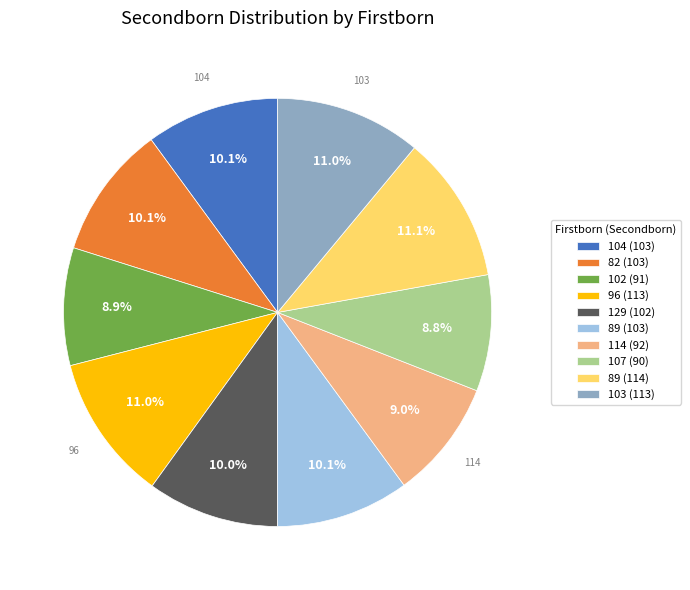

Does any single category account for the majority?

No